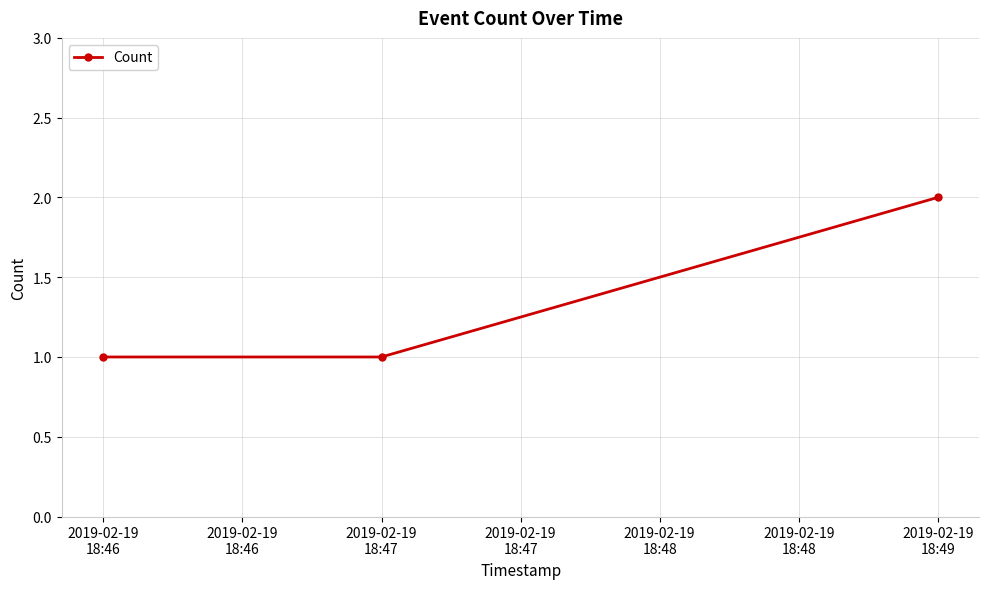

What is the smallest value displayed?

1